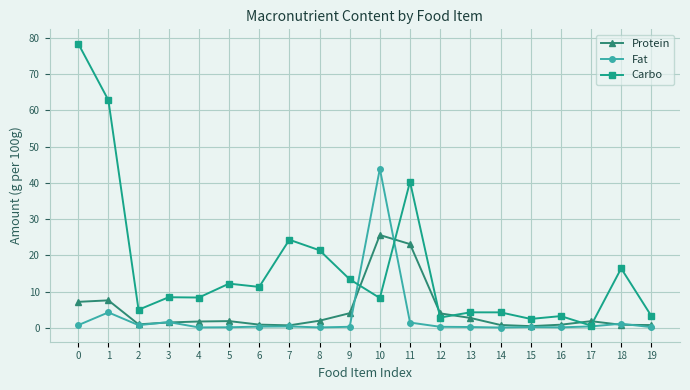

What is the difference between the second highest and second lowest values in the Carbo series?

60.3